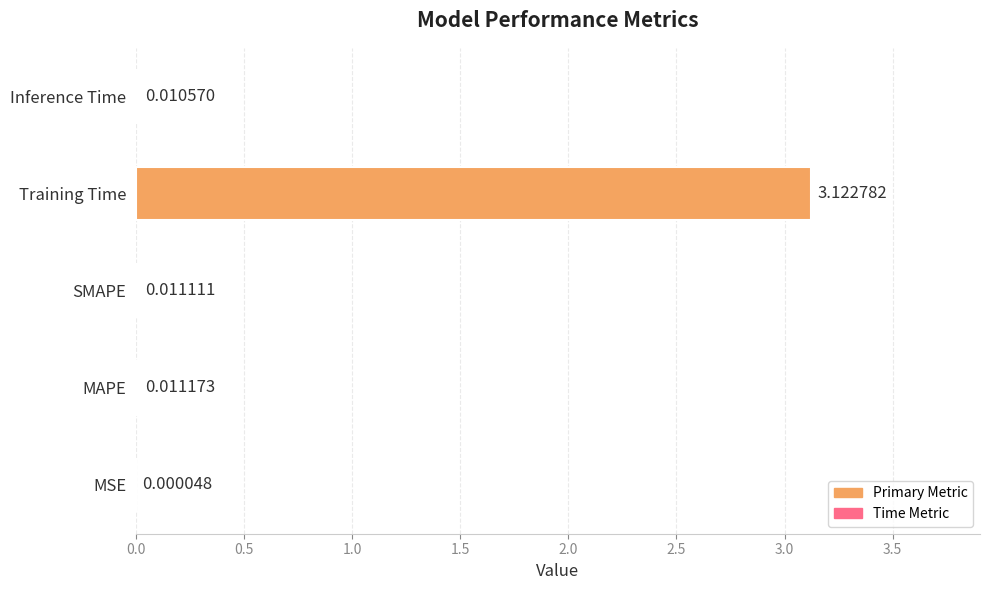

Which label corresponds to the largest value in the chart?

Training Time